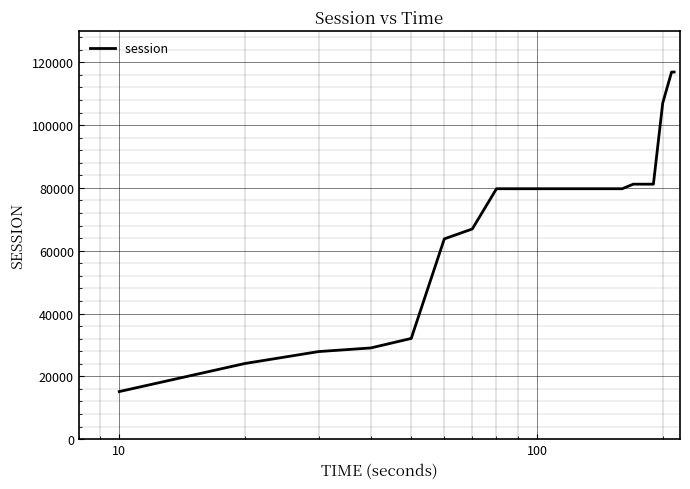

What is the smallest value displayed?

15160.9